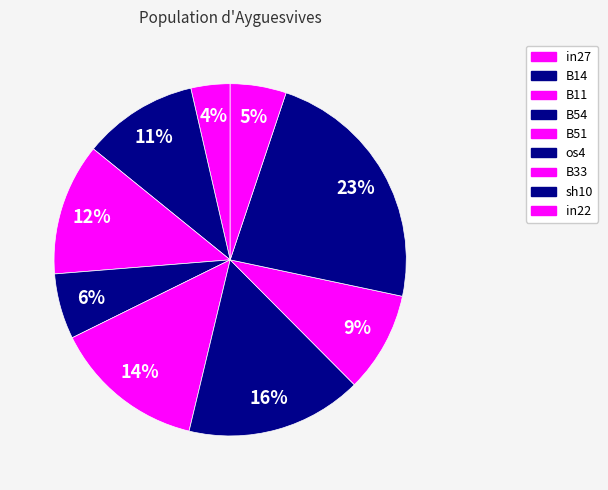

How many segments does this pie chart have?

9